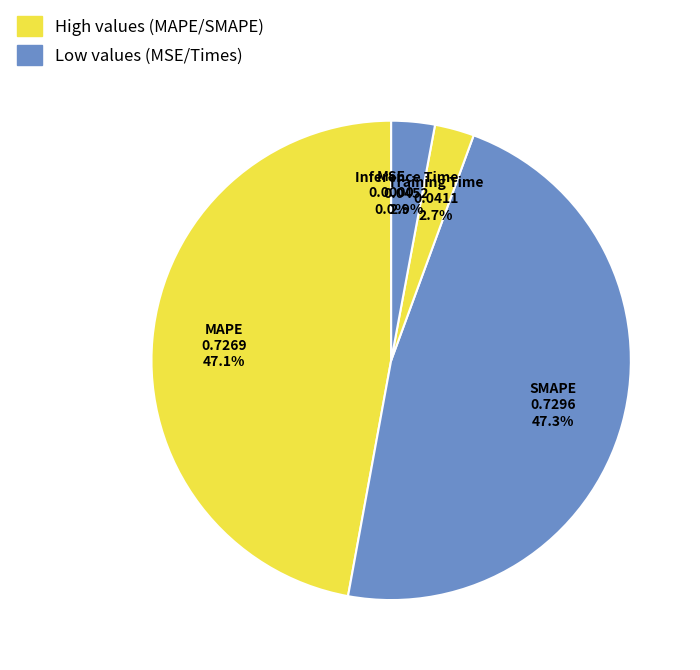

Rank the categories by value from lowest to highest.

MSE, Training Time, Inference Time, MAPE, SMAPE